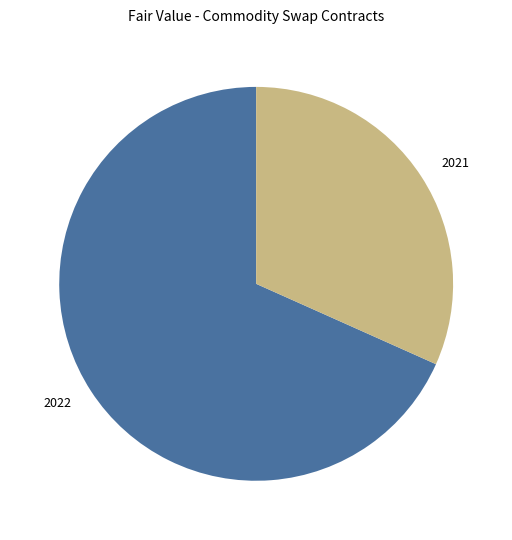

The 2021 slice represents 32% of the pie. True or false?

True